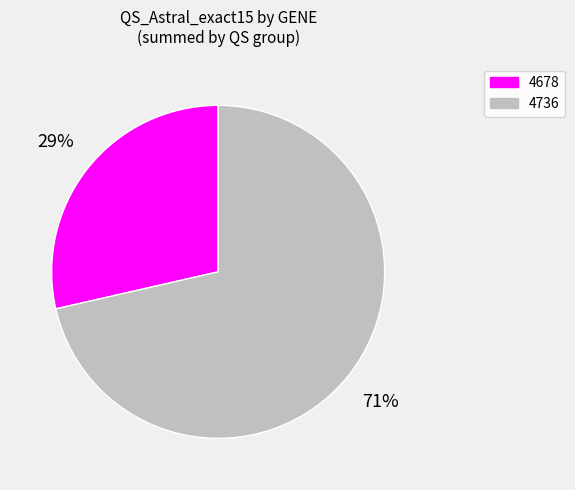

Does any single category account for the majority?

Yes